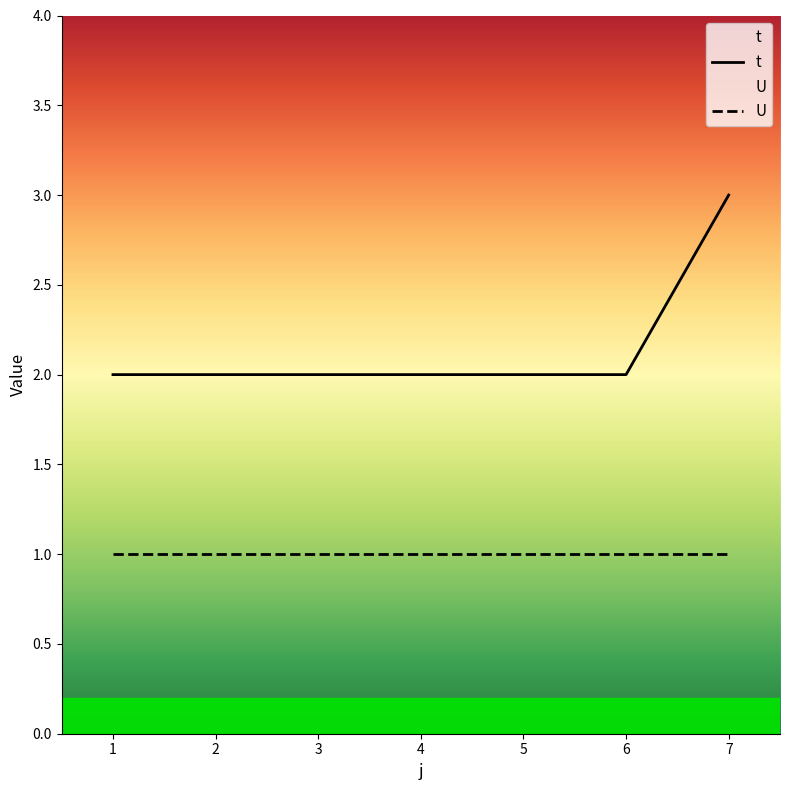

Rank the categories by value from highest to lowest.

7, 1, 2, 3, 4, 5, 6